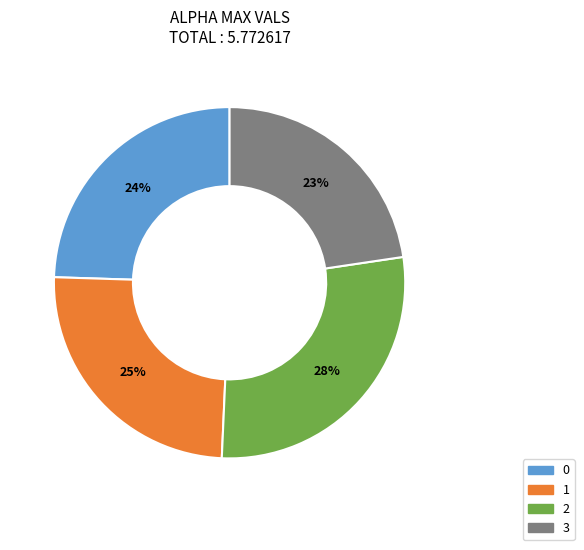

Is it true that 0 is 24% of the pie?

True